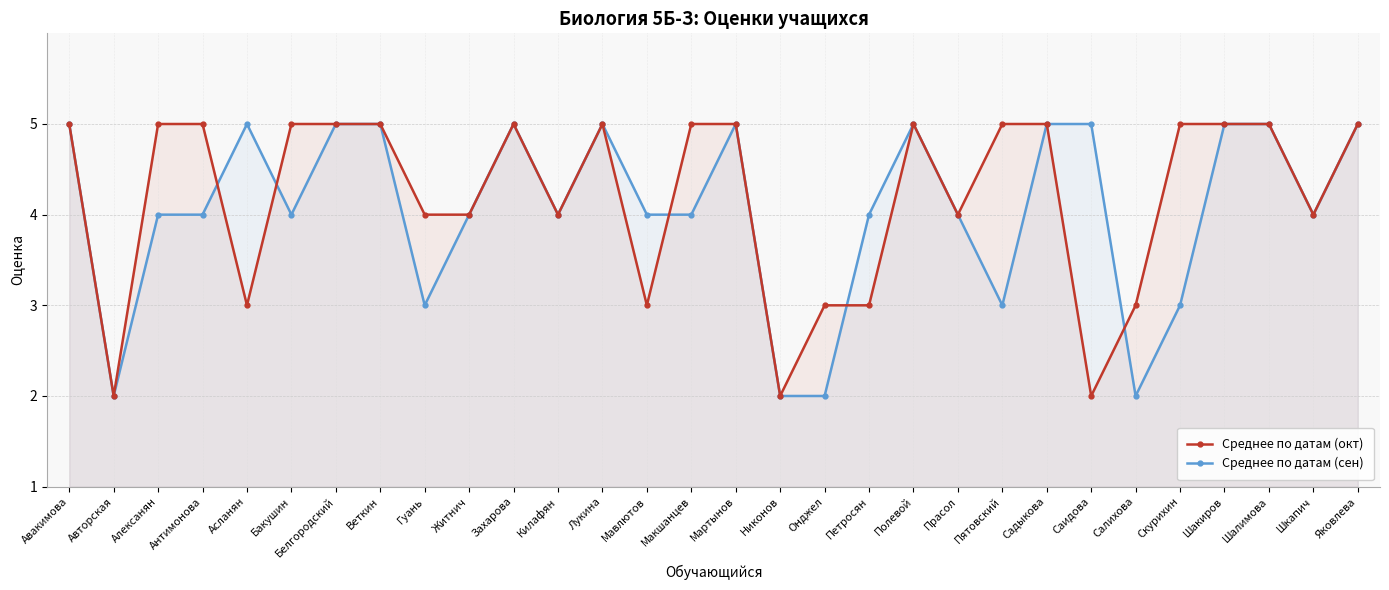

How many lines are shown in the chart?

2